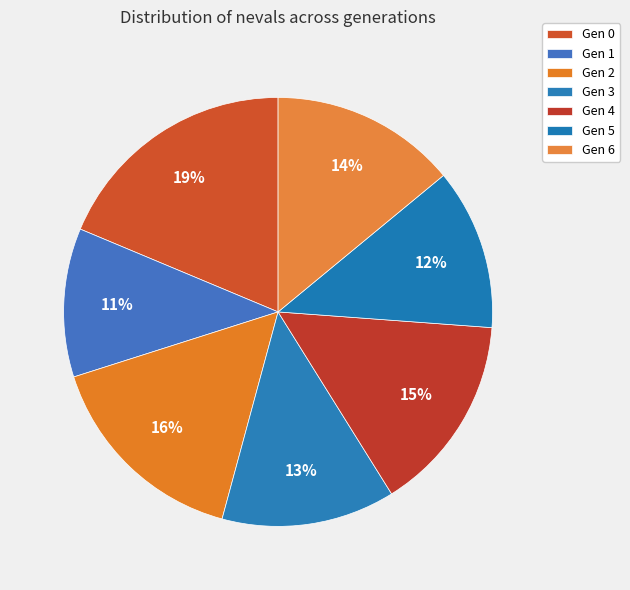

Do Gen 1 and Gen 6 together represent more than half of the pie?

No